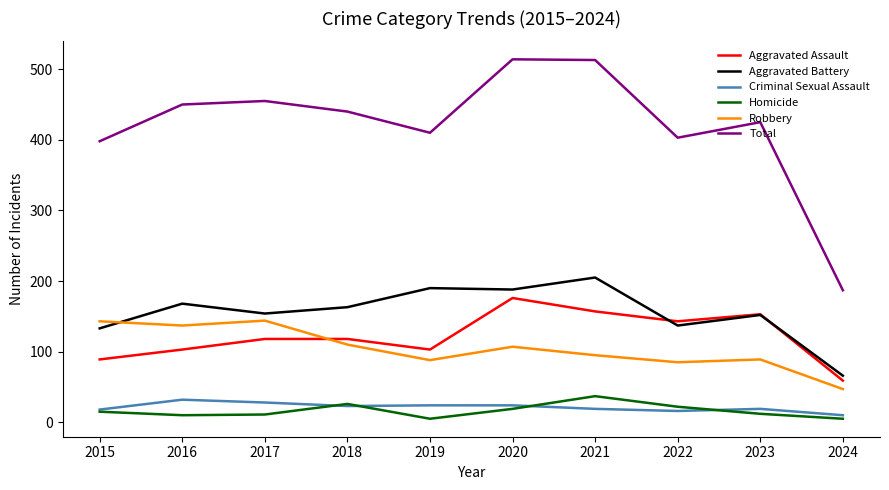

What is the difference between the highest and lowest values at 2022?

387